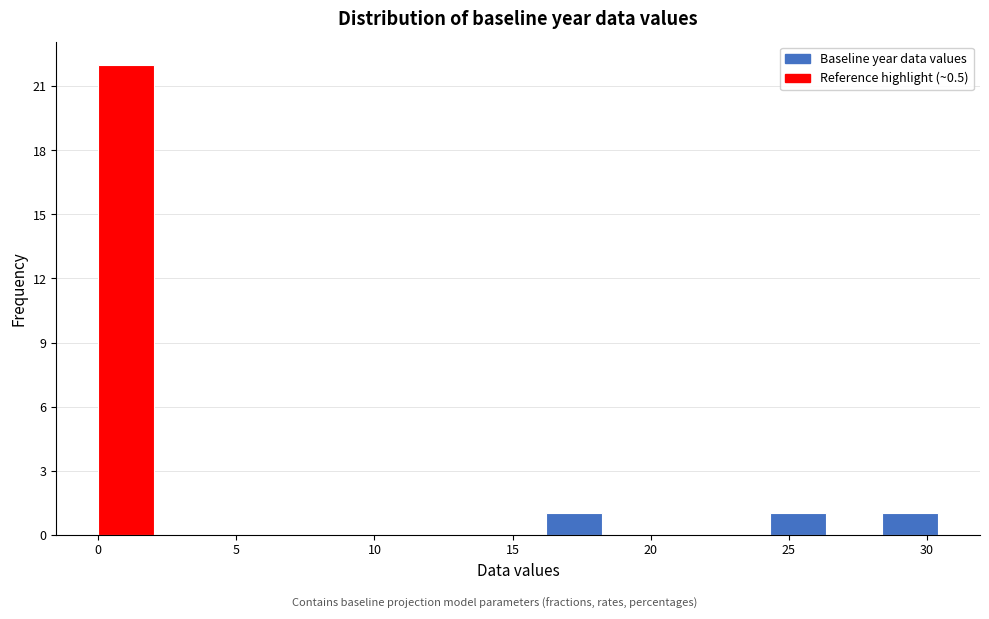

Reading left to right, list every bar in this chart as the range it spans on the x-axis followed by its height. Neither the bar edges nor the heights are printed on the chart, so give them approximately, as read against the axes.

0.0 to 2.0: 22
2.0 to 4.0: 0
4.0 to 6.0: 0
6.0 to 8.0: 0
8.0 to 10.0: 0
10.0 to 12.0: 0
12.0 to 14.0: 0
14.0 to 16.0: 0
16.0 to 18.0: 1
18.0 to 20.5: 0
20.5 to 22.5: 0
22.5 to 24.5: 0
24.5 to 26.5: 1
26.5 to 28.5: 0
28.5 to 30.5: 1